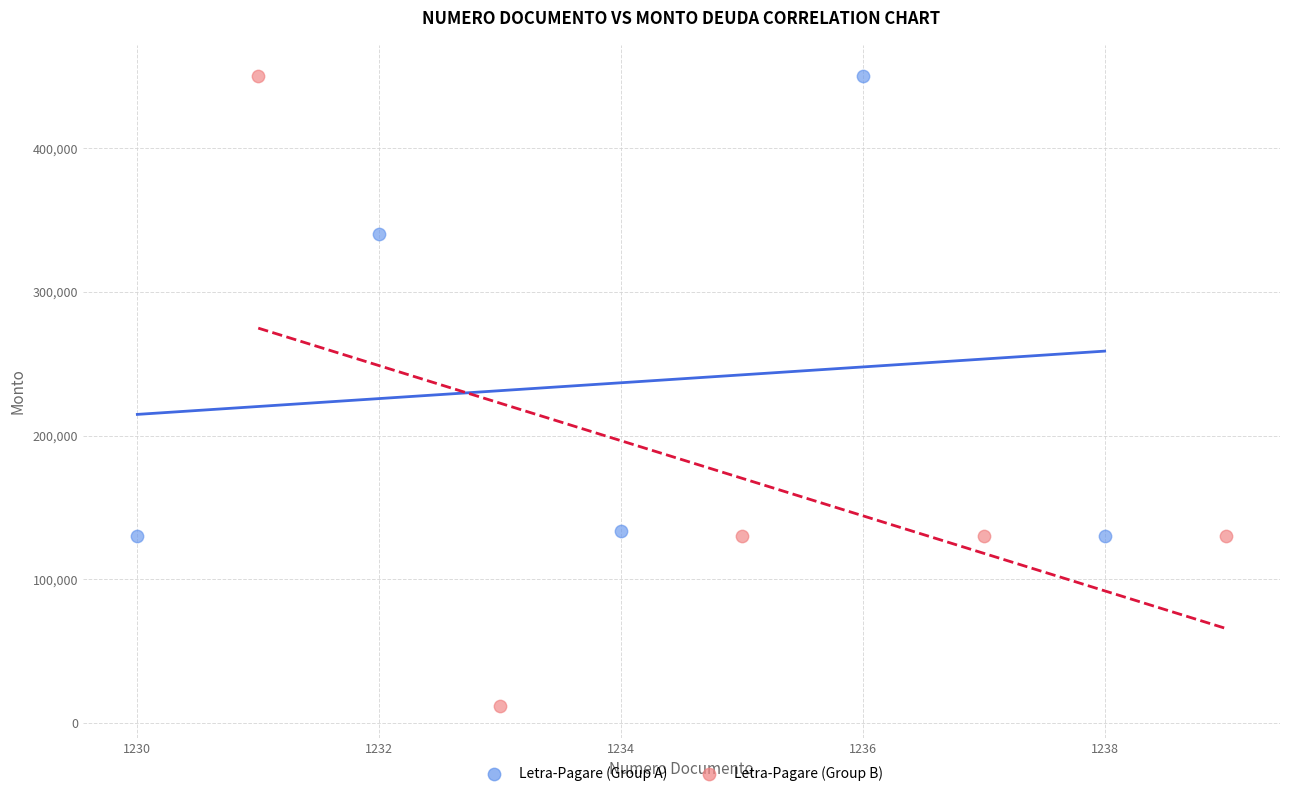

Which series reaches the minimum Y coordinate?

Letra-Pagare (Group B)